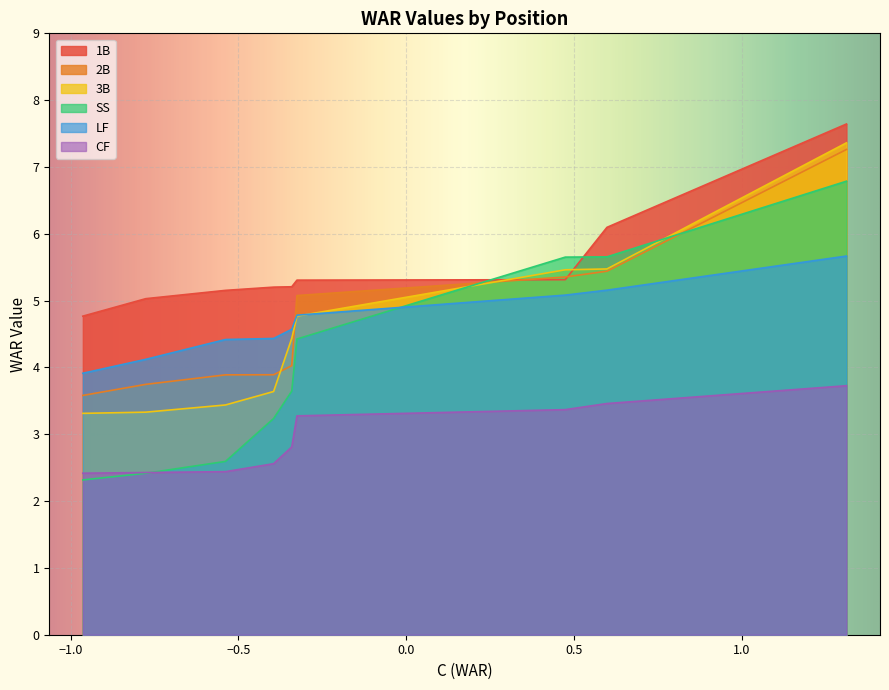

Which series changed the most between J.T. Realmuto and Will Smith?

1B